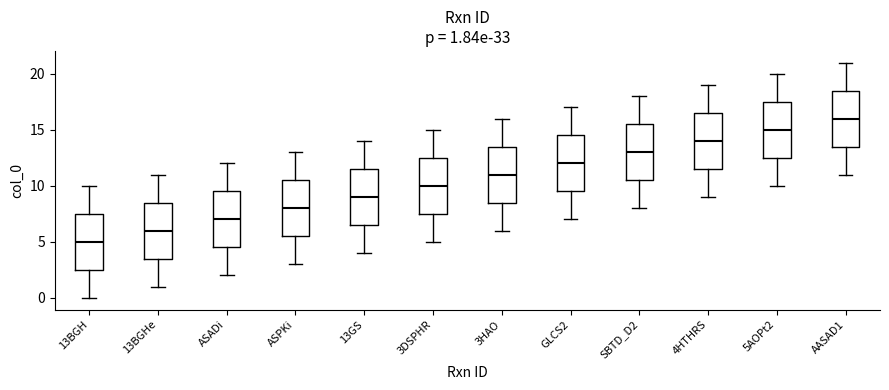

Which box's median line is the lowest?

13BGH